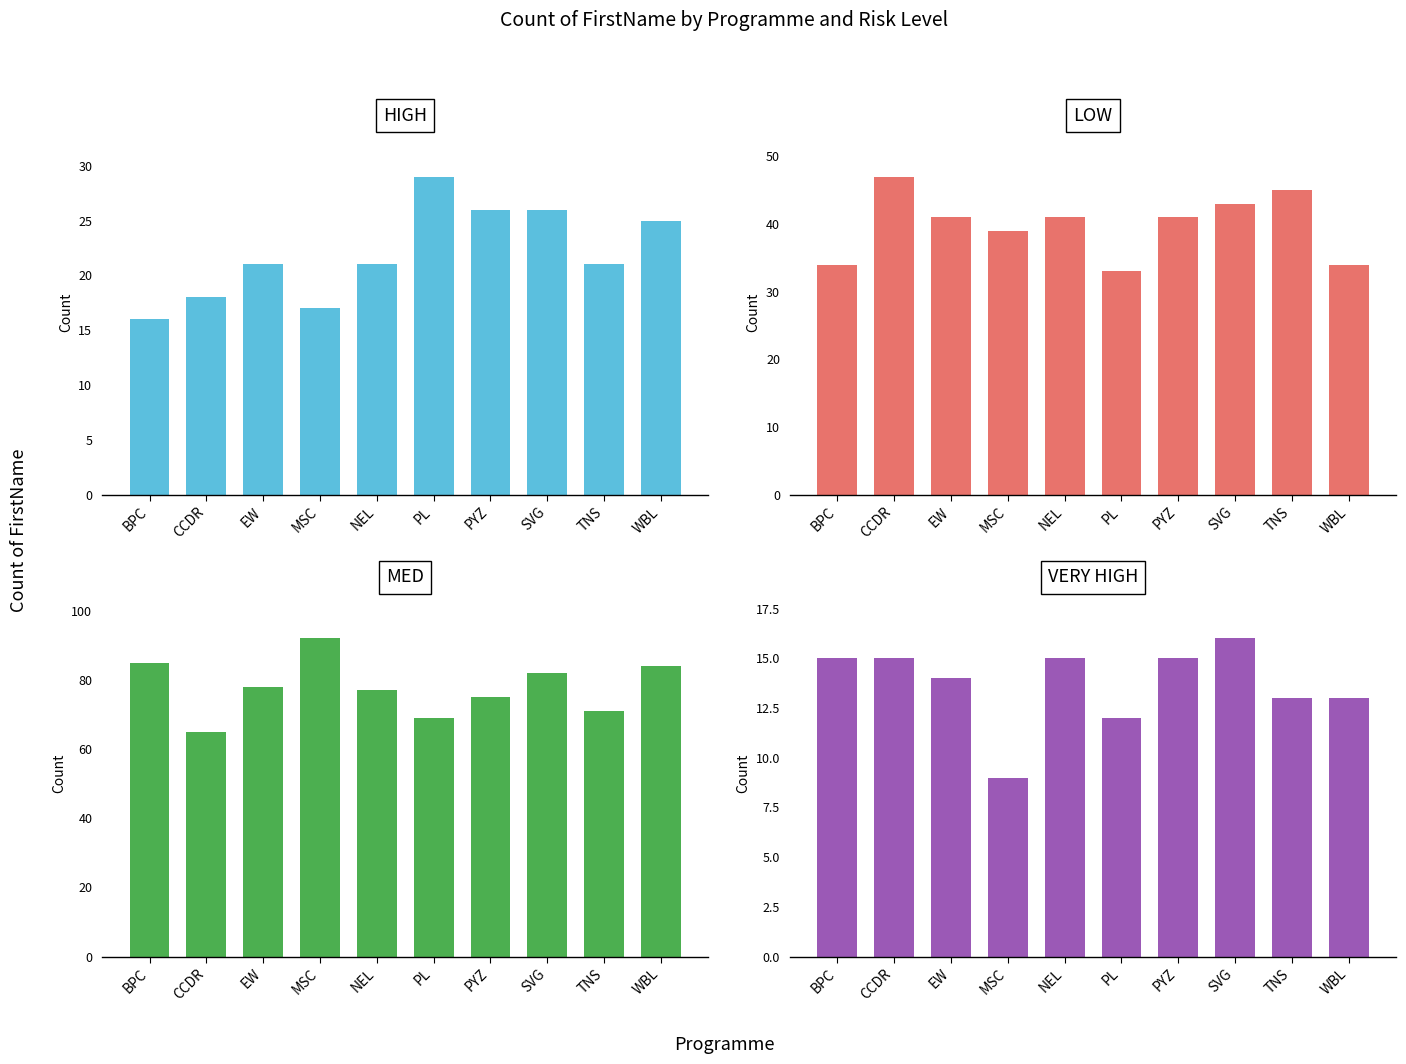

True or false: VERY HIGH has a value of 7 at PYZ.

False